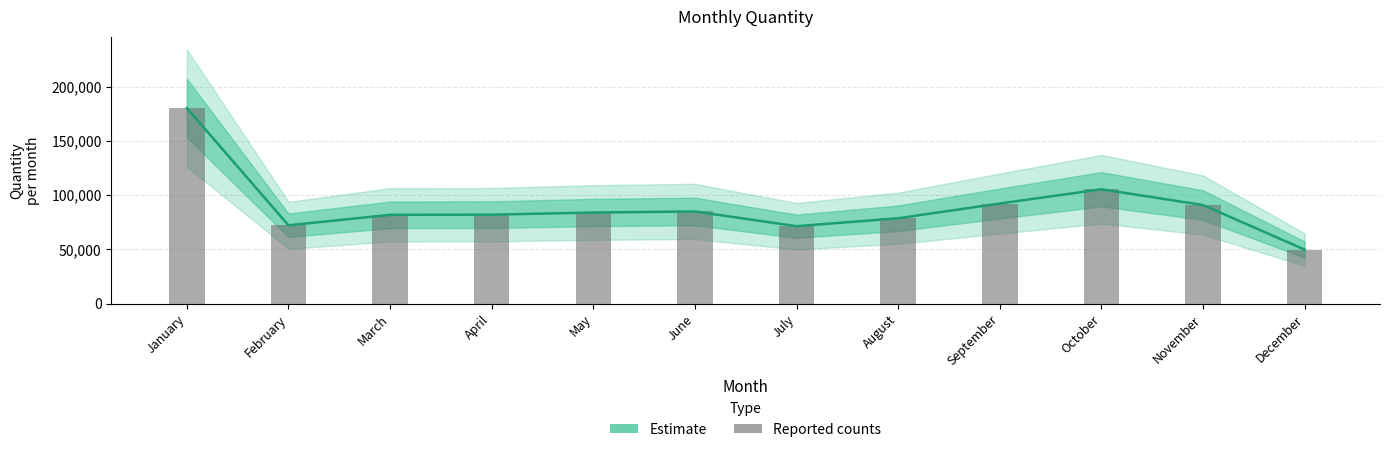

Rank the series by their maximum value, from lowest to highest.

Estimate, Reported counts